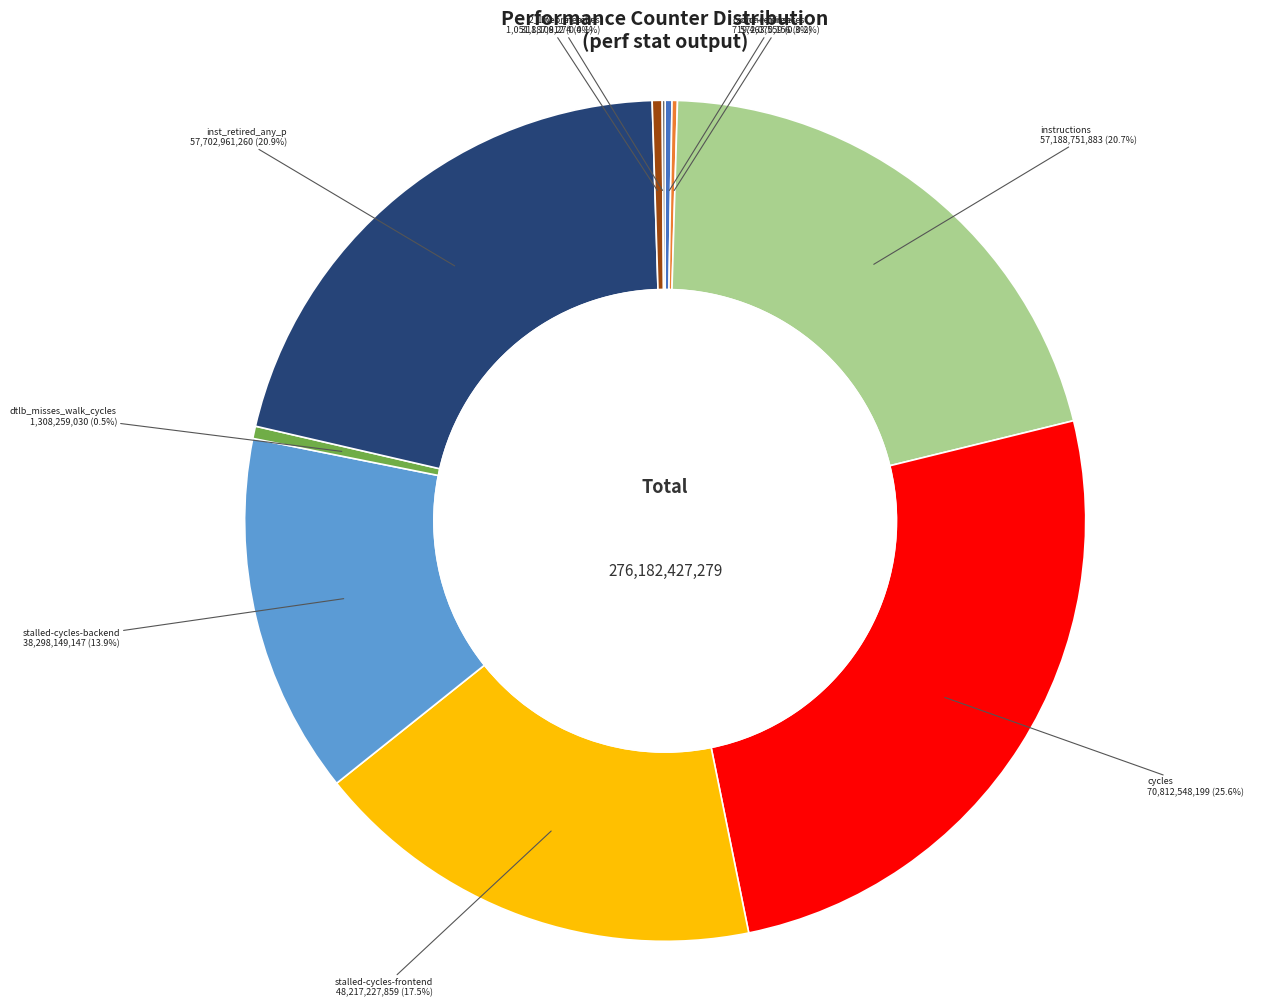

Which slice is the largest?

cycles